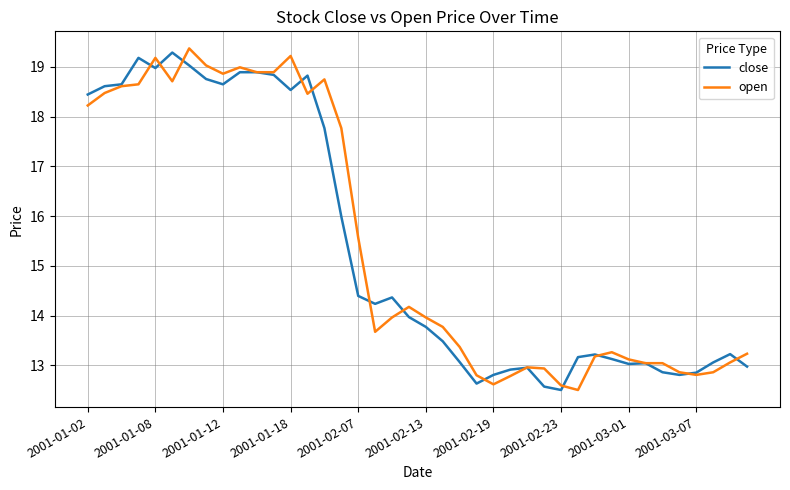

What is the maximum value for close?

19.3